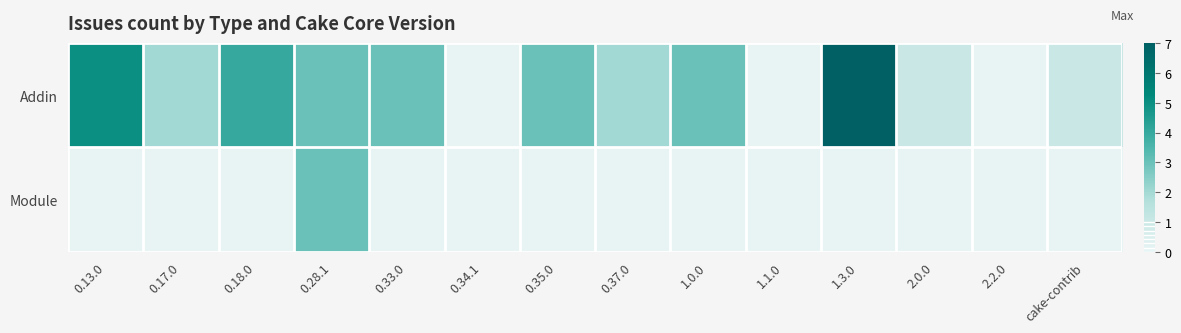

What is the greatest value displayed?

7